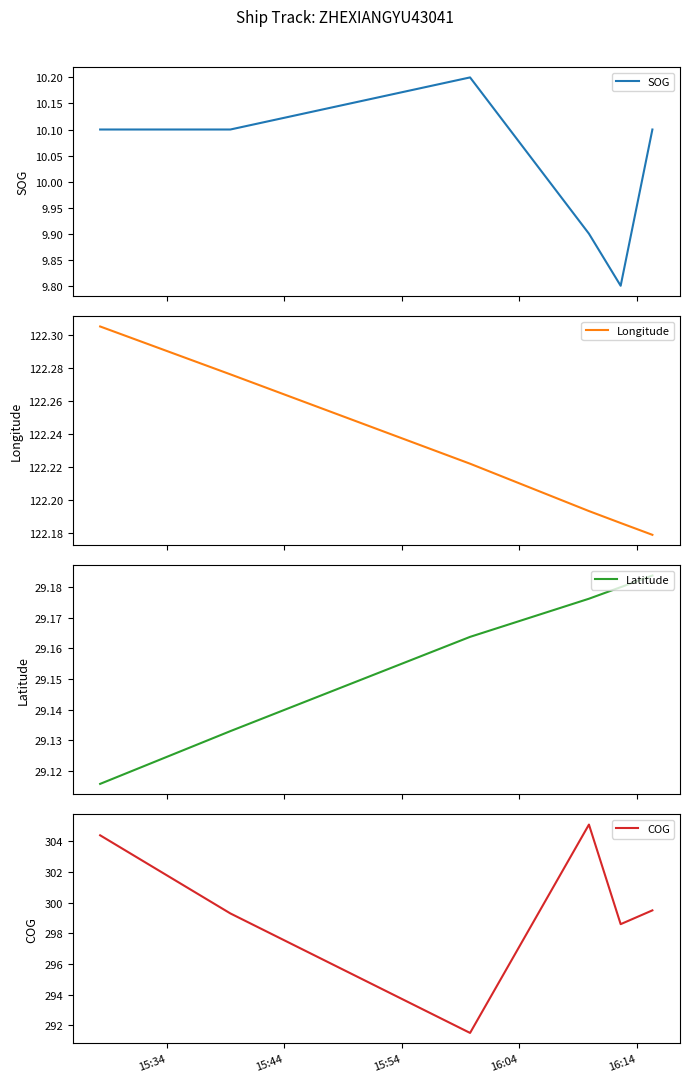

At how many categories does at least one series exceed 67?

6